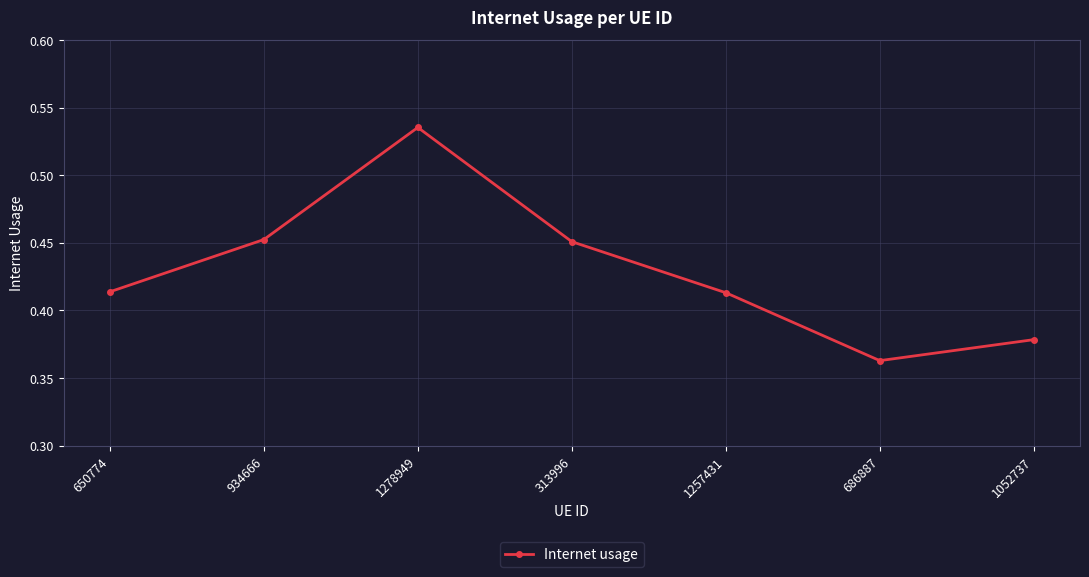

How many values are between 0 and 1?

7